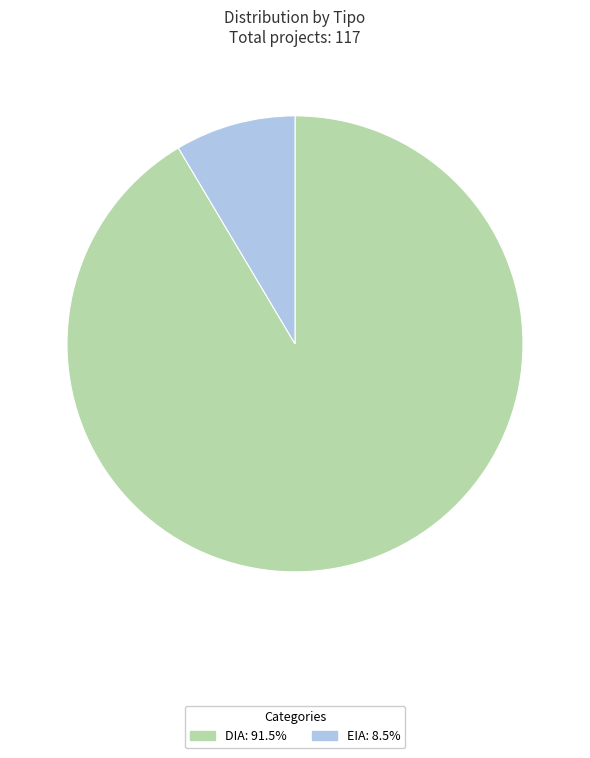

What is the ratio of the value at DIA: 91.5% to the value at EIA: 8.5%?

10.7